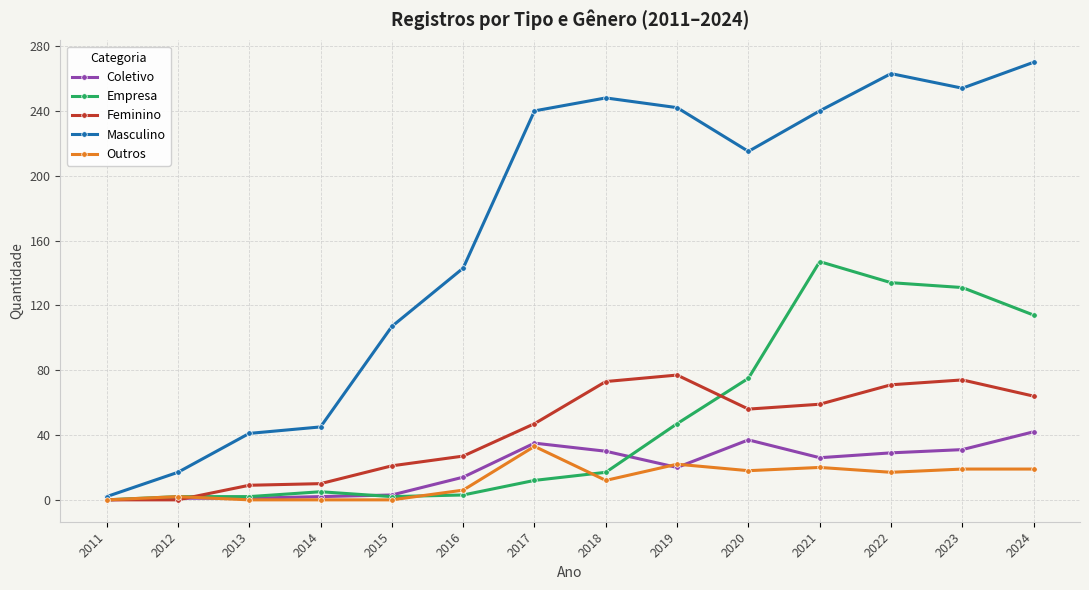

What is the total value across all series at 2018?

380